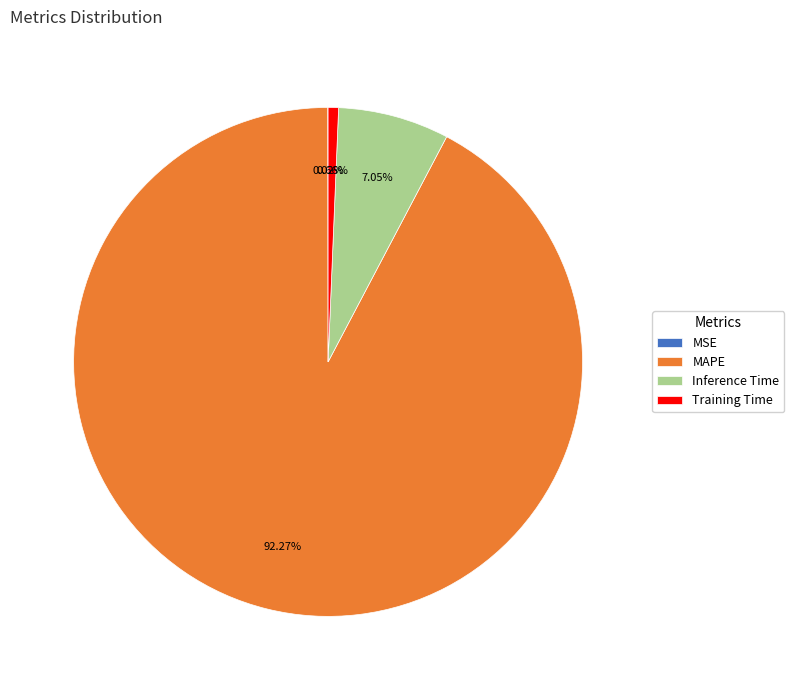

To the nearest percent, what is the average slice percentage?

25%